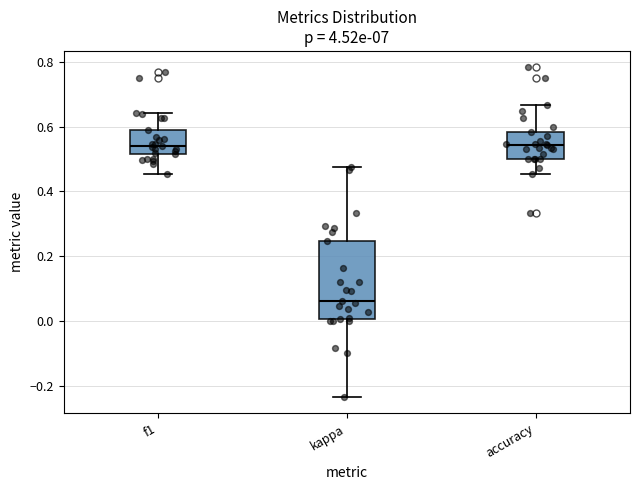

Reading left to right, read every box against the y-axis: the position of its median line, the range the box covers, and the ends of its whiskers. The values are not printed on the chart, so give them approximately, as read against the axis.

f1: median 0.54, box 0.52 to 0.60, whiskers 0.46 to 0.64
kappa: median 0.06, box 0.00 to 0.24, whiskers -0.24 to 0.48
accuracy: median 0.54, box 0.50 to 0.58, whiskers 0.46 to 0.66